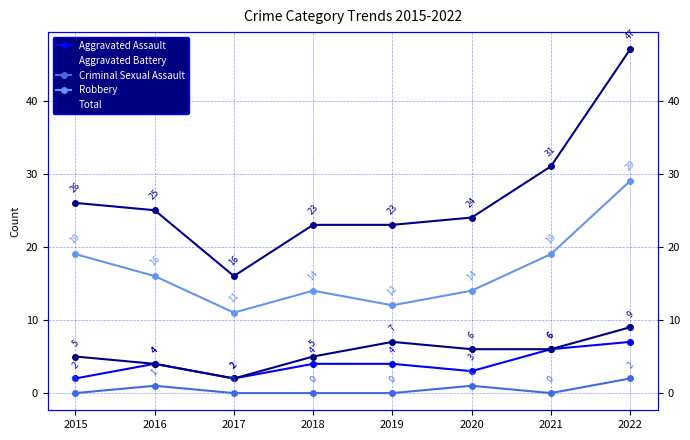

Where does the Aggravated Battery series first go above 6?

2019